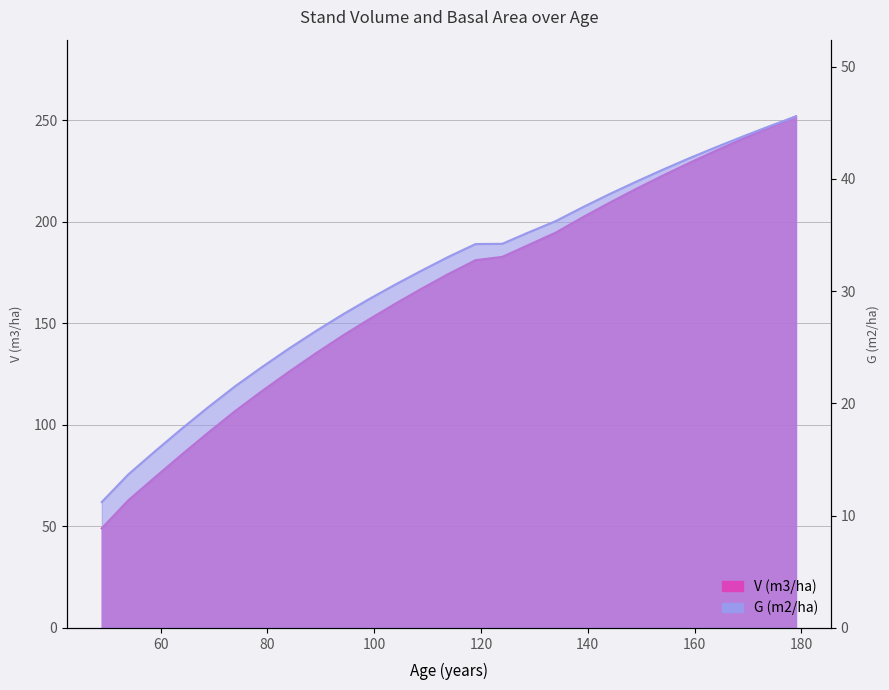

What is the difference between the maximum and minimum values in the V (m3/ha) series?

202.8